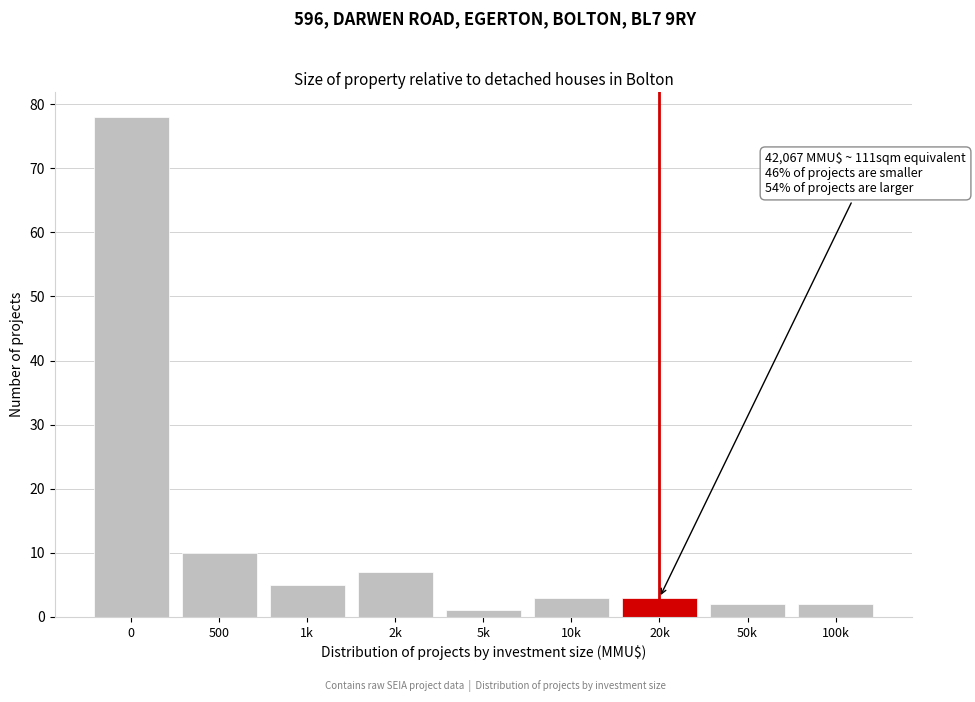

Reading right to left, what are all the values shown in this chart?

2	2	3	3	1	7	5	10	78